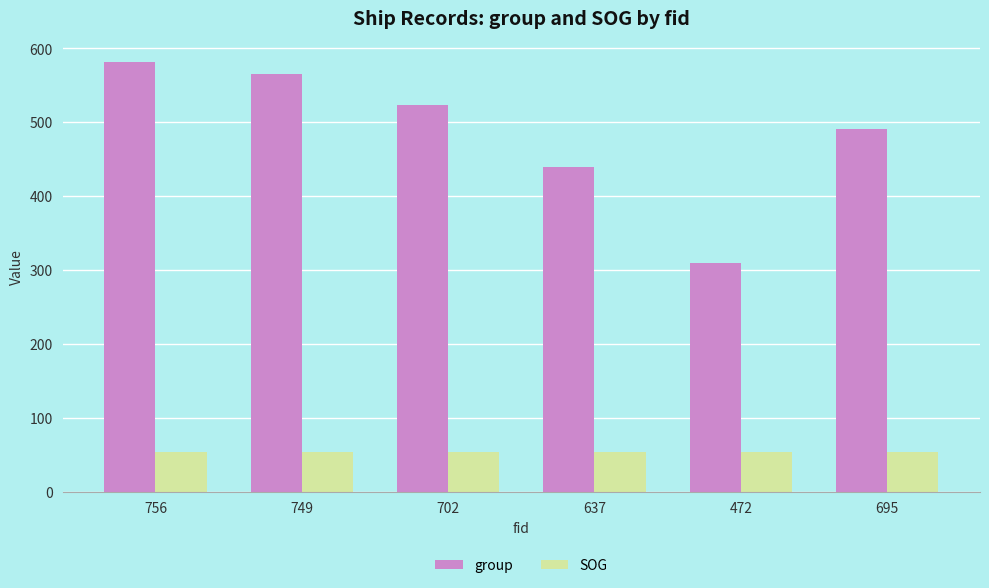

List the series in order of their overall mean, lowest first.

SOG, group